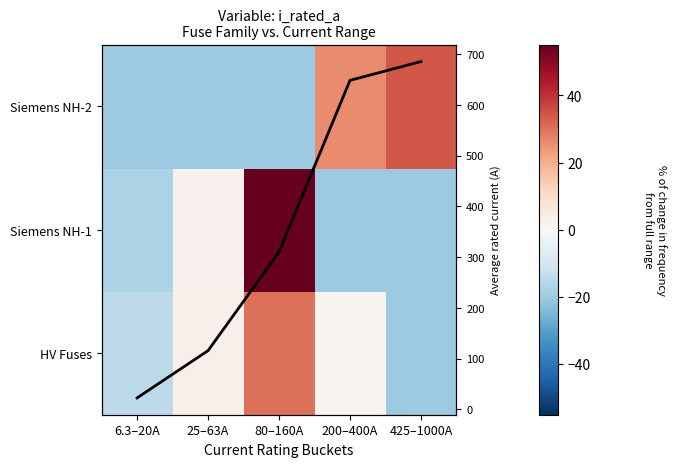

Which category has the highest value across all series?

425–1000A